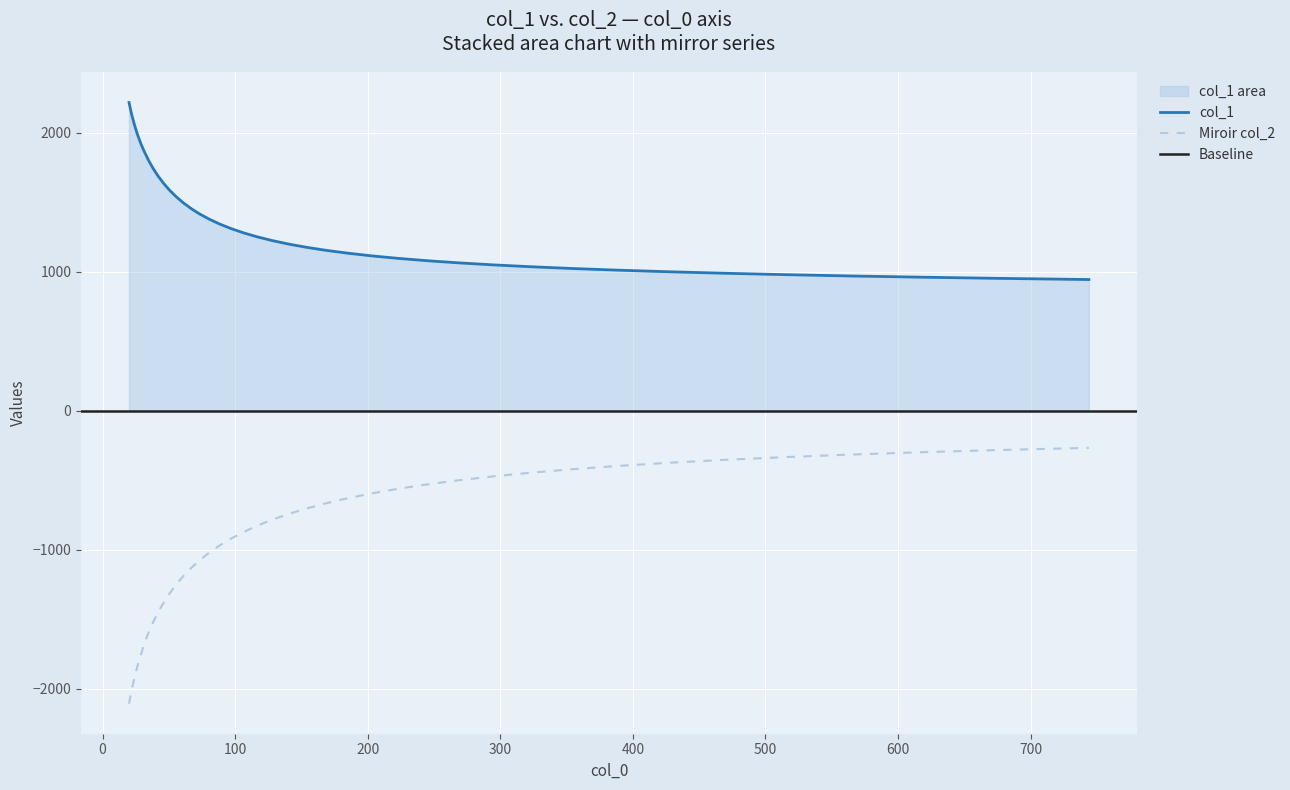

True or false: col_1 and Miroir col_2 intersect in this chart.

False